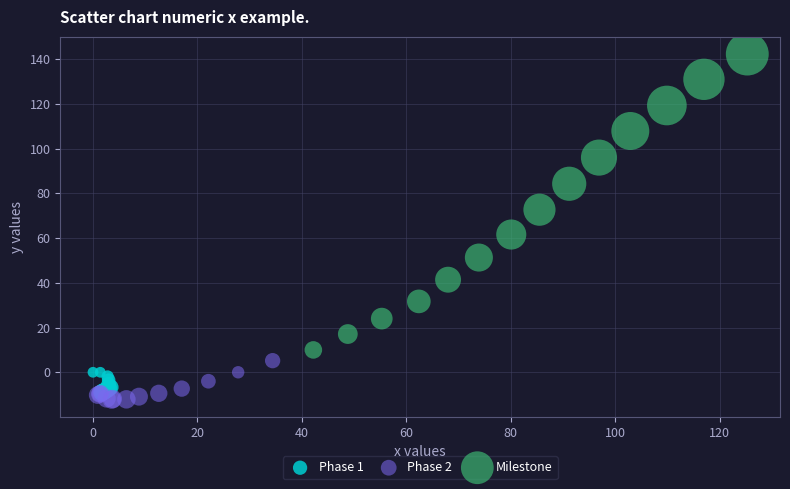

Which series contains the highest Y value?

Milestone